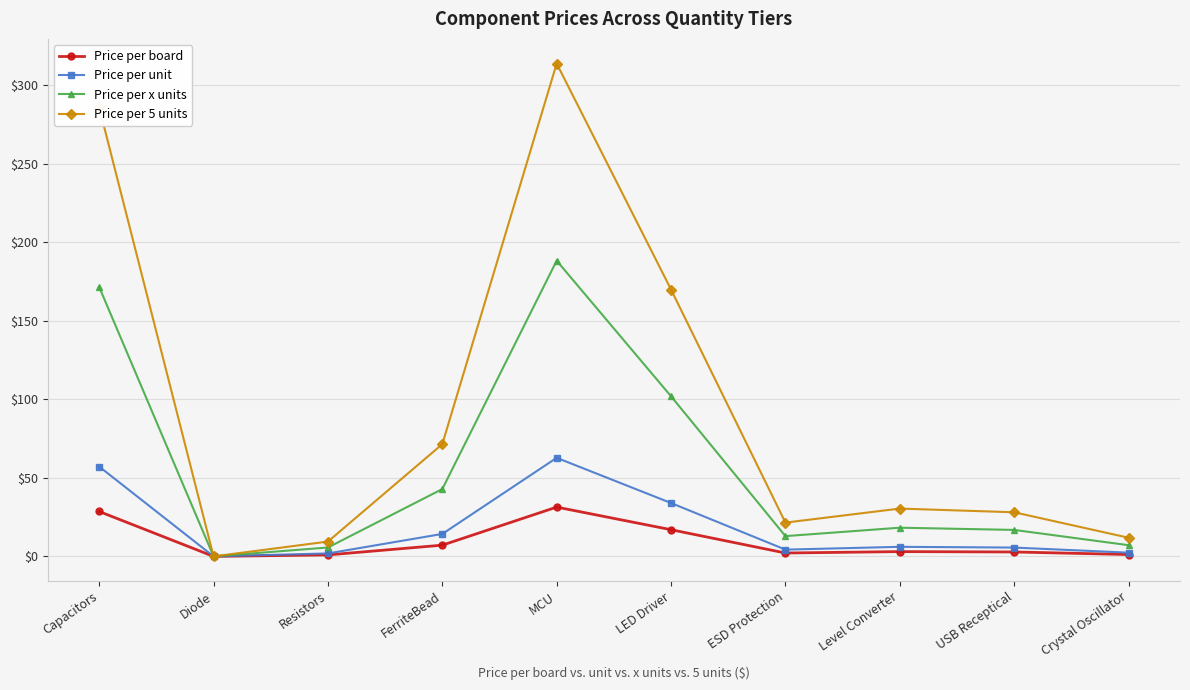

What is the sum of the Price per board values at Resistors and Level Converter?

4.0